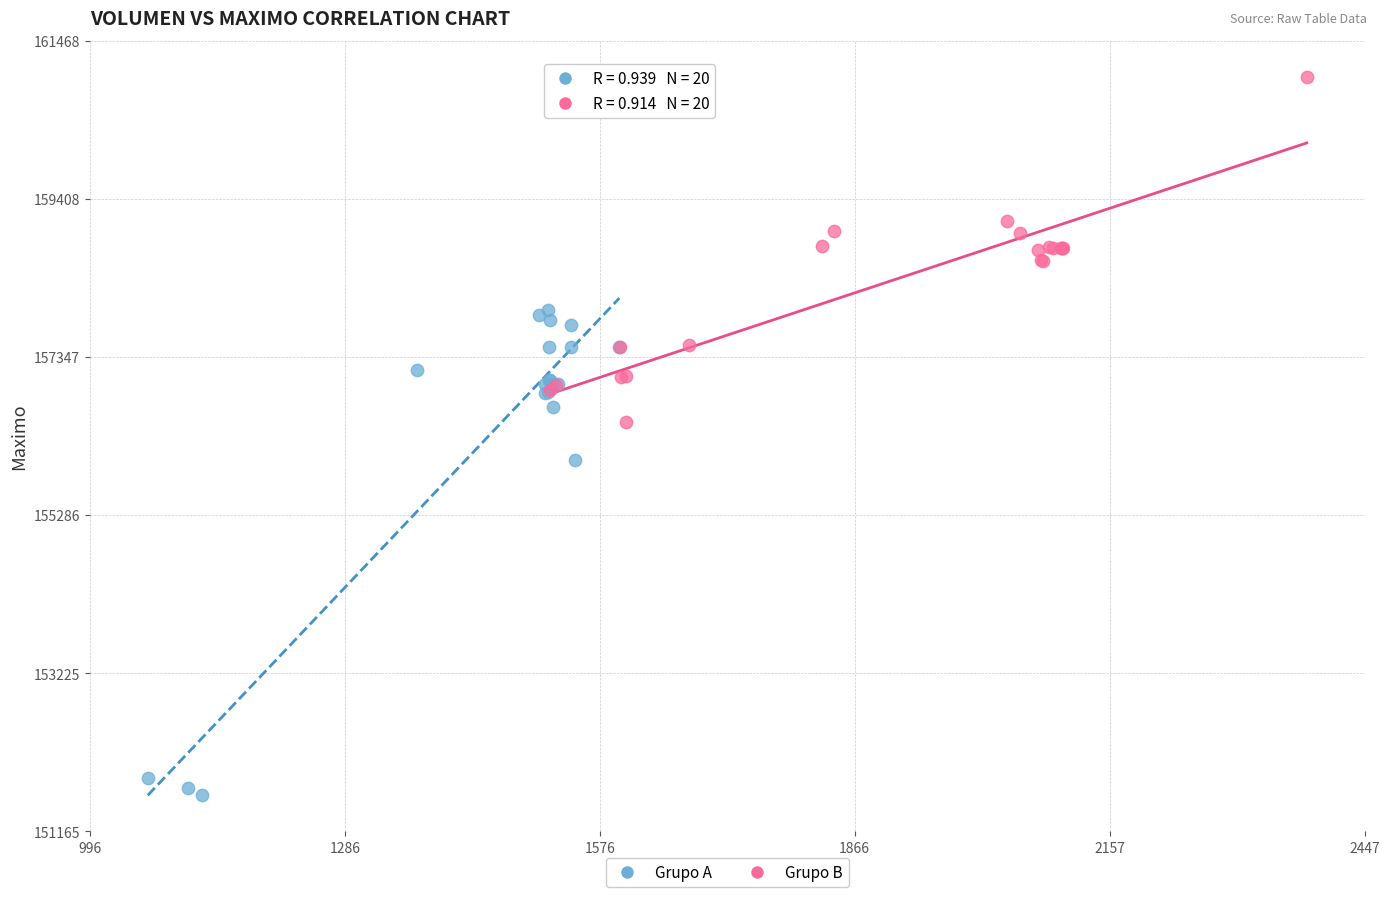

Which series reaches the minimum Y coordinate?

Grupo A